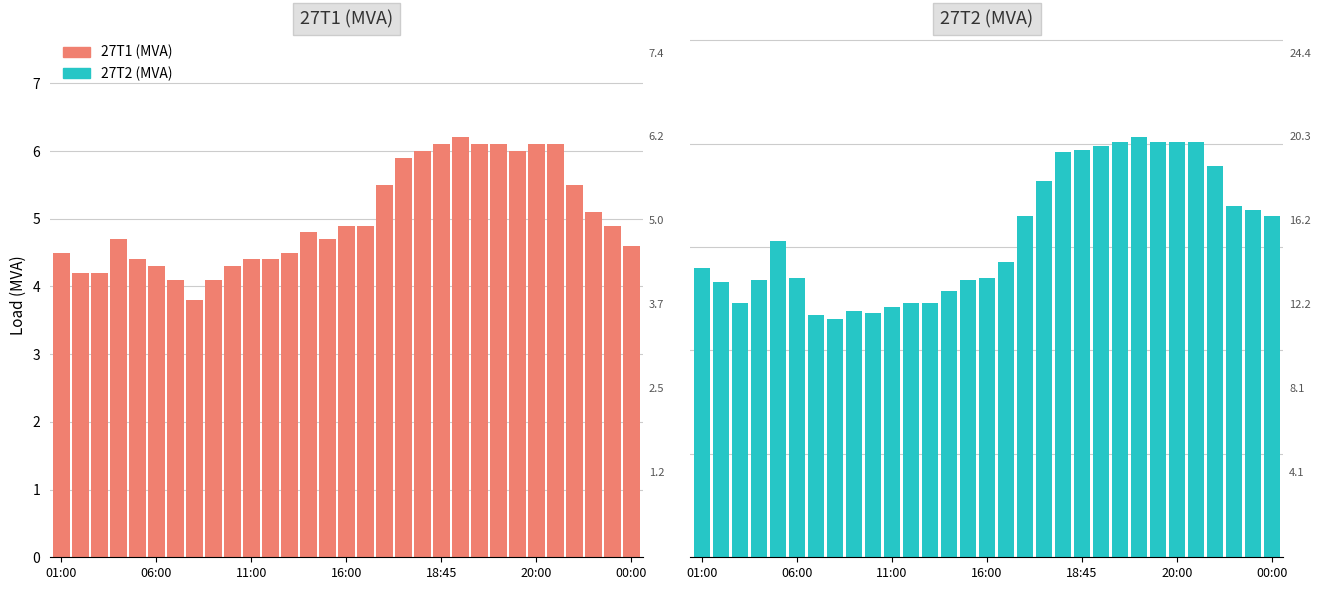

List the series in order of their overall mean, highest first.

27T2 (MVA), 27T1 (MVA)